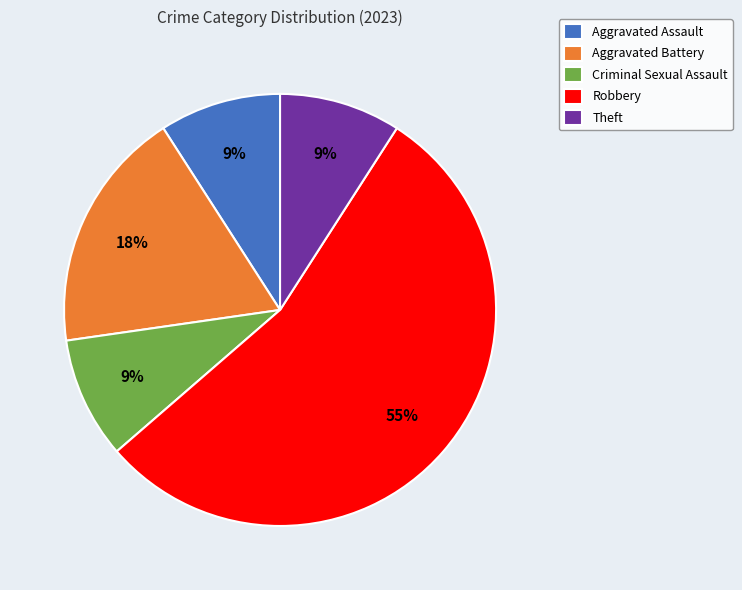

Which slice is the largest?

Robbery